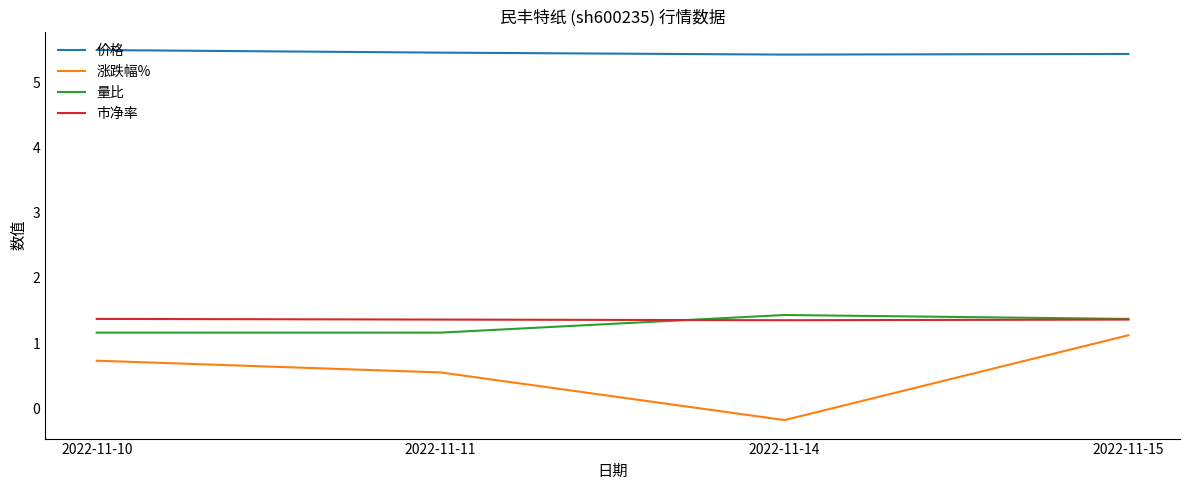

Which series has the widest spread of values?

涨跌幅%